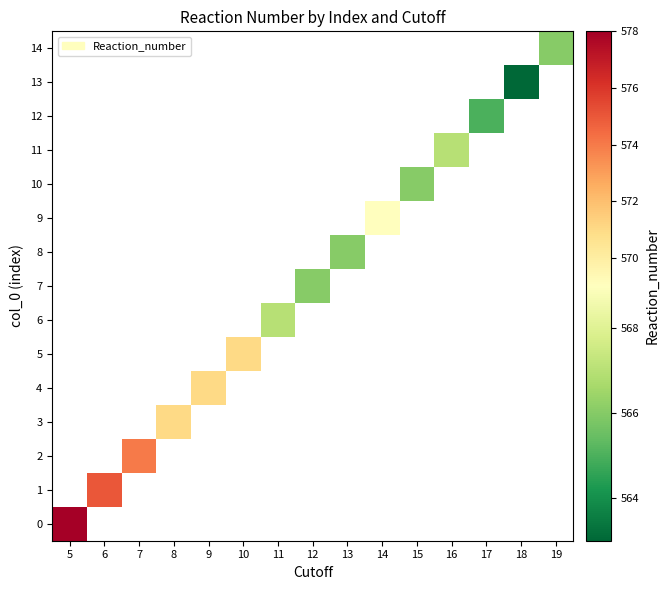

At which category does the chart reach its peak across all series?

5